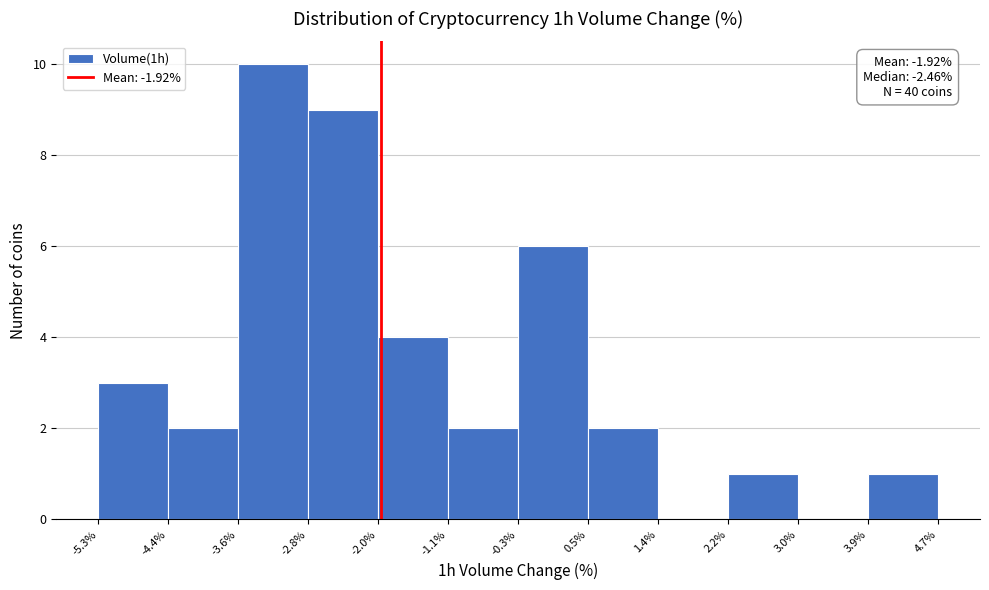

Which range on the x-axis has the tallest bar?

-3.6% to -2.8%